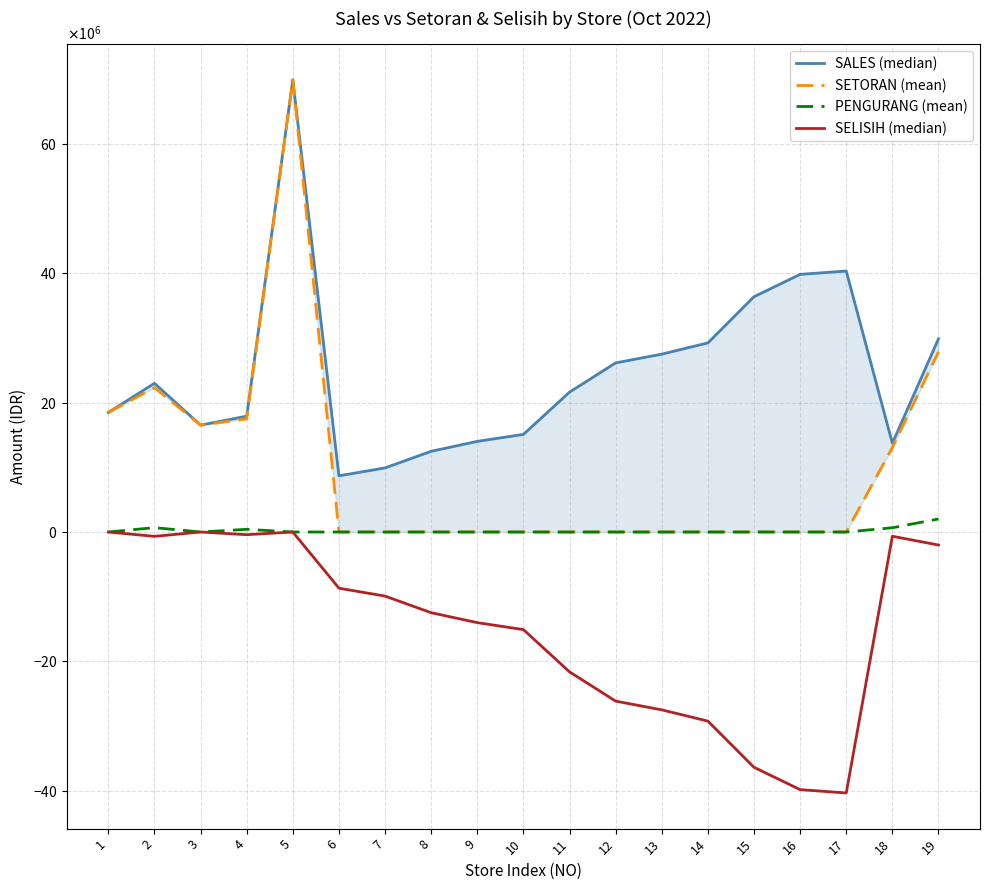

What is the highest value of the SALES (median) series?

69961156